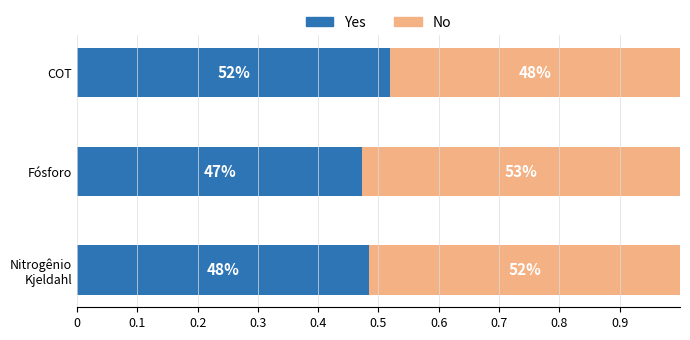

What are all the series names shown in the legend?

Yes, No